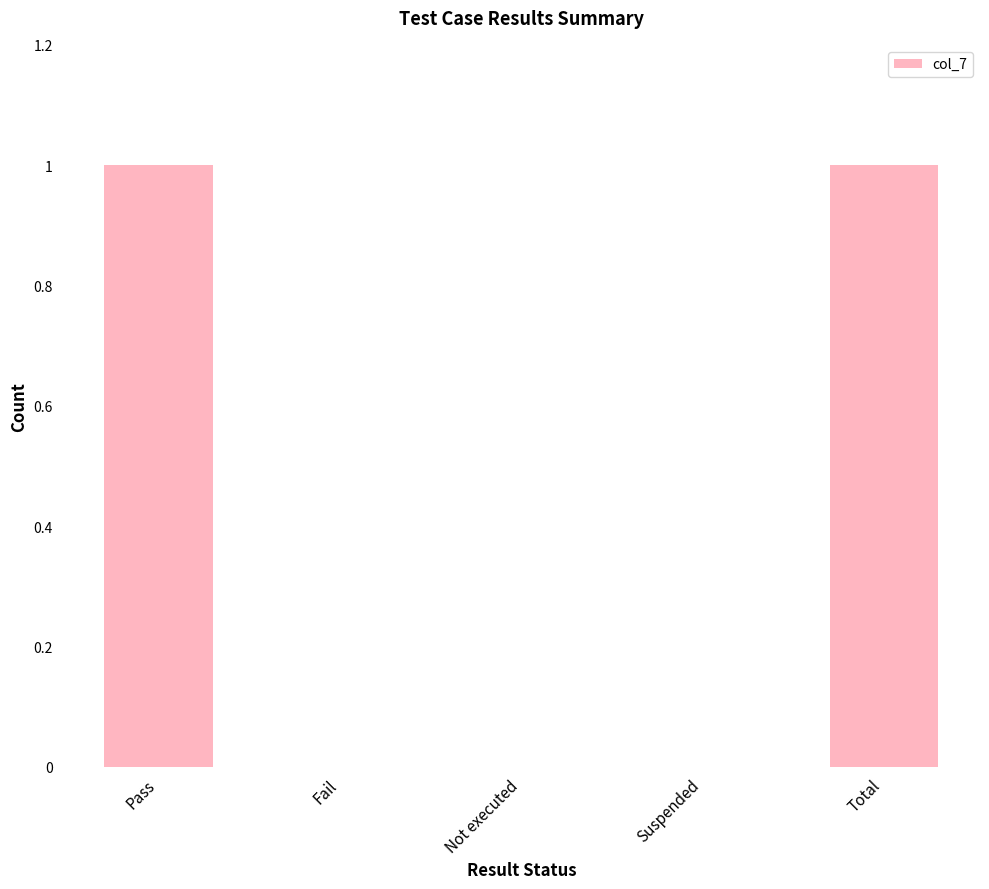

The value at Suspended is 0. True or false?

True